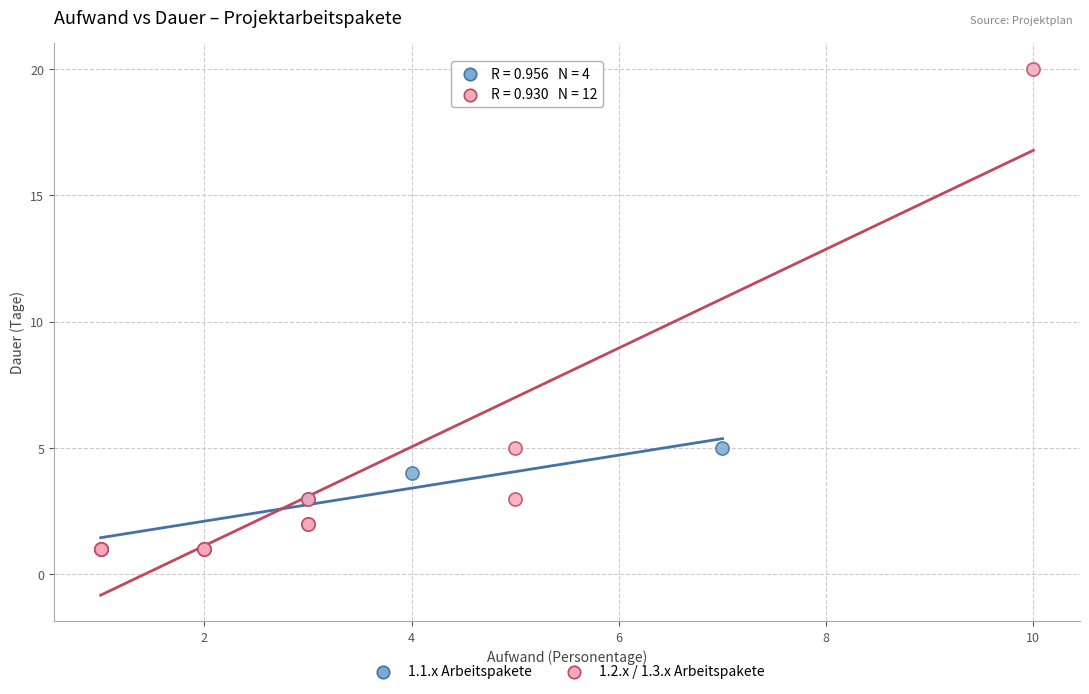

Which series has the widest spread of Y values?

1.2.x / 1.3.x Arbeitspakete